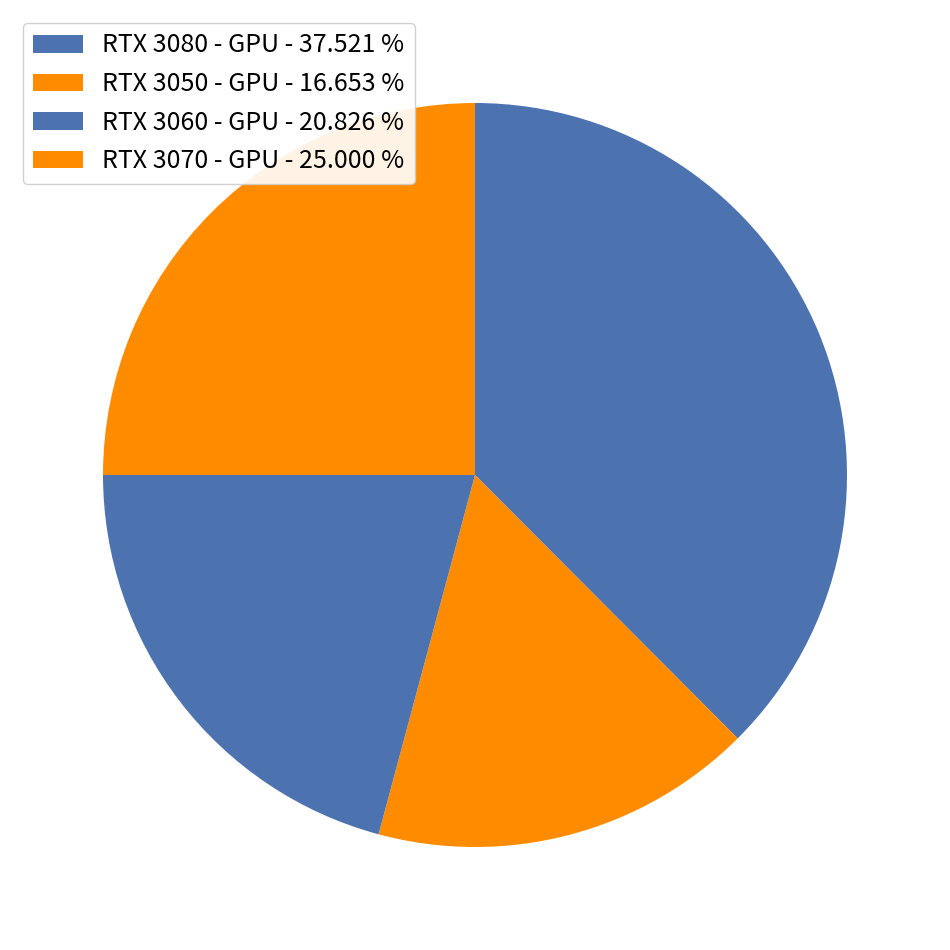

Is there a majority slice in this chart?

No